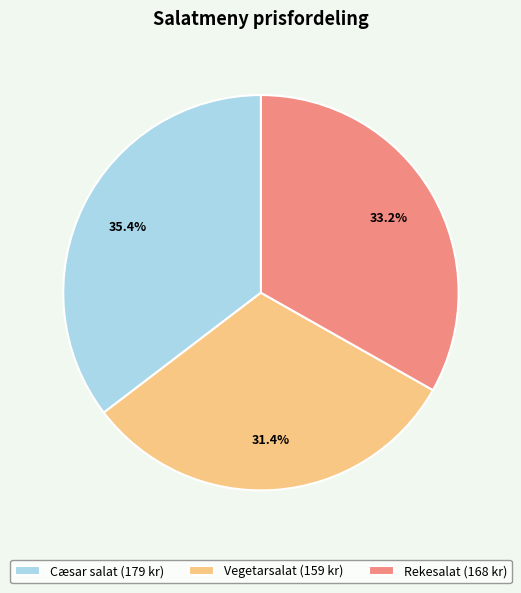

Rank the categories by value from lowest to highest.

Vegetarsalat, Rekesalat, Cæsar salat